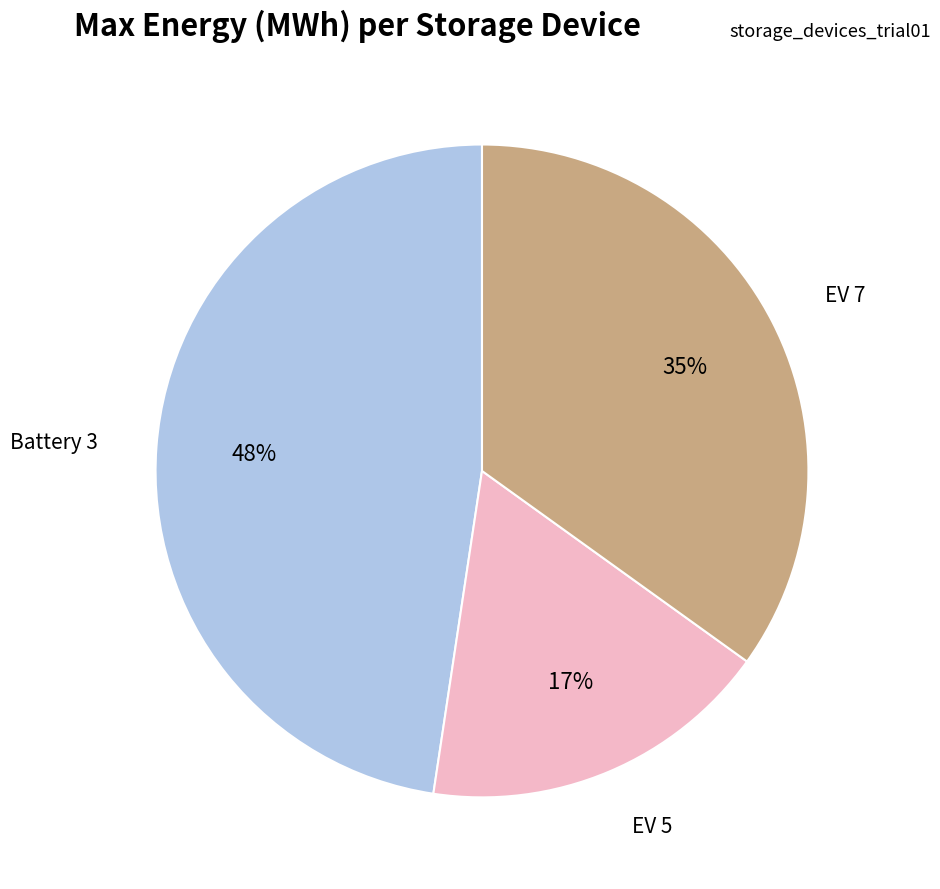

True or false: Battery 3 accounts for 42% of the total.

False